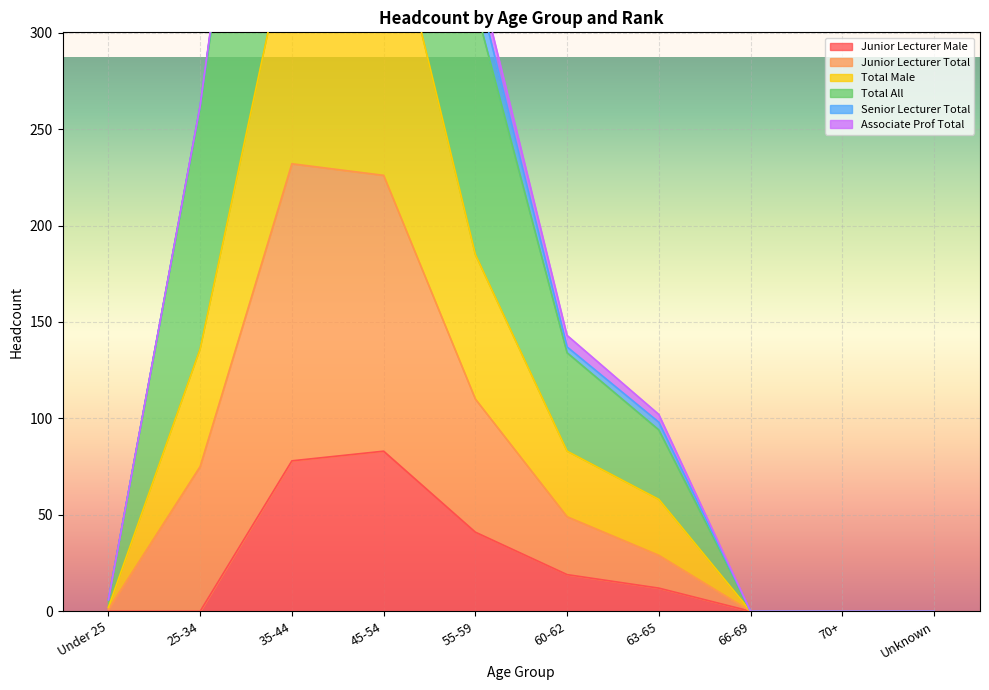

What is the difference between the maximum and second lowest values in the Total Male series?

668